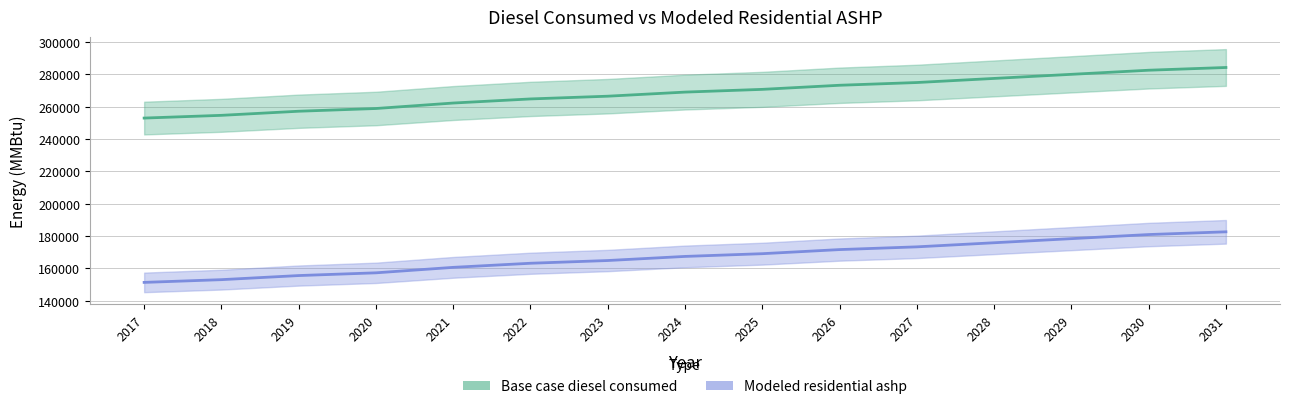

What is the total value across all series at 2019?

412735.0